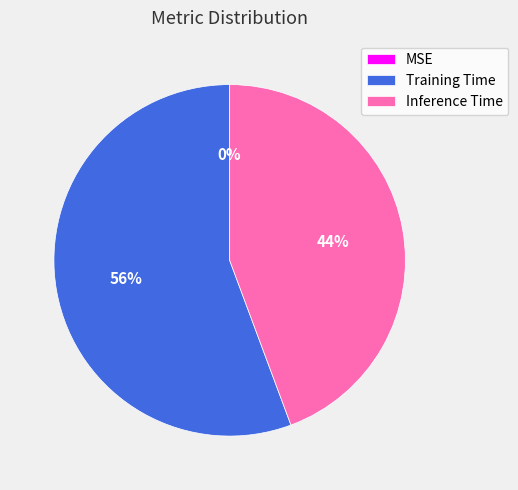

To the nearest percent, what is the difference between the largest and smallest slice percentages?

56%